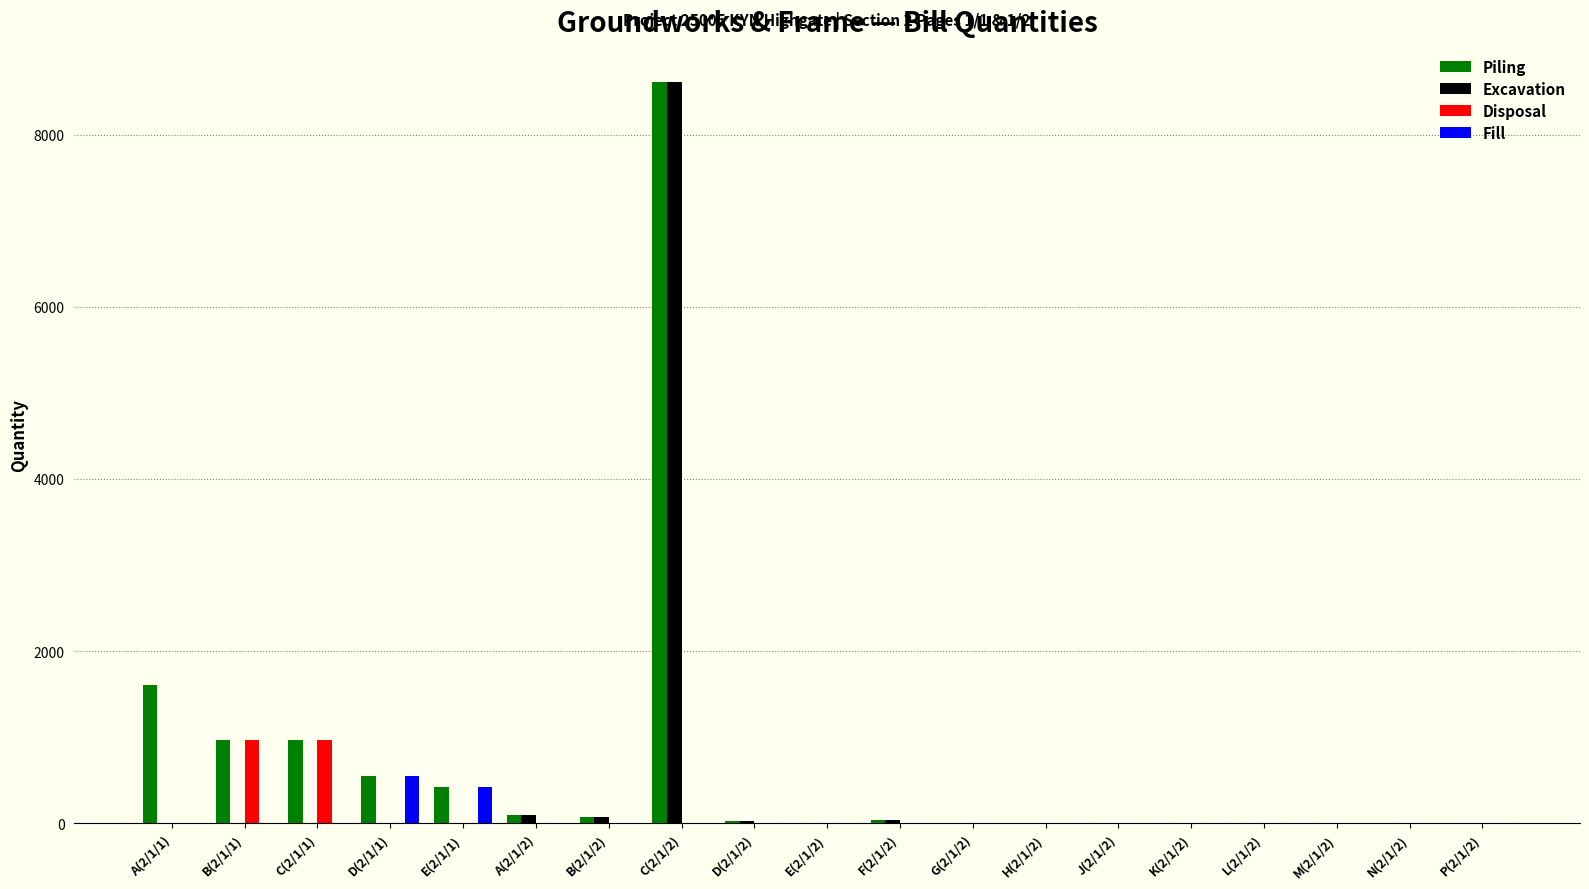

What is the maximum value for Piling?

8611